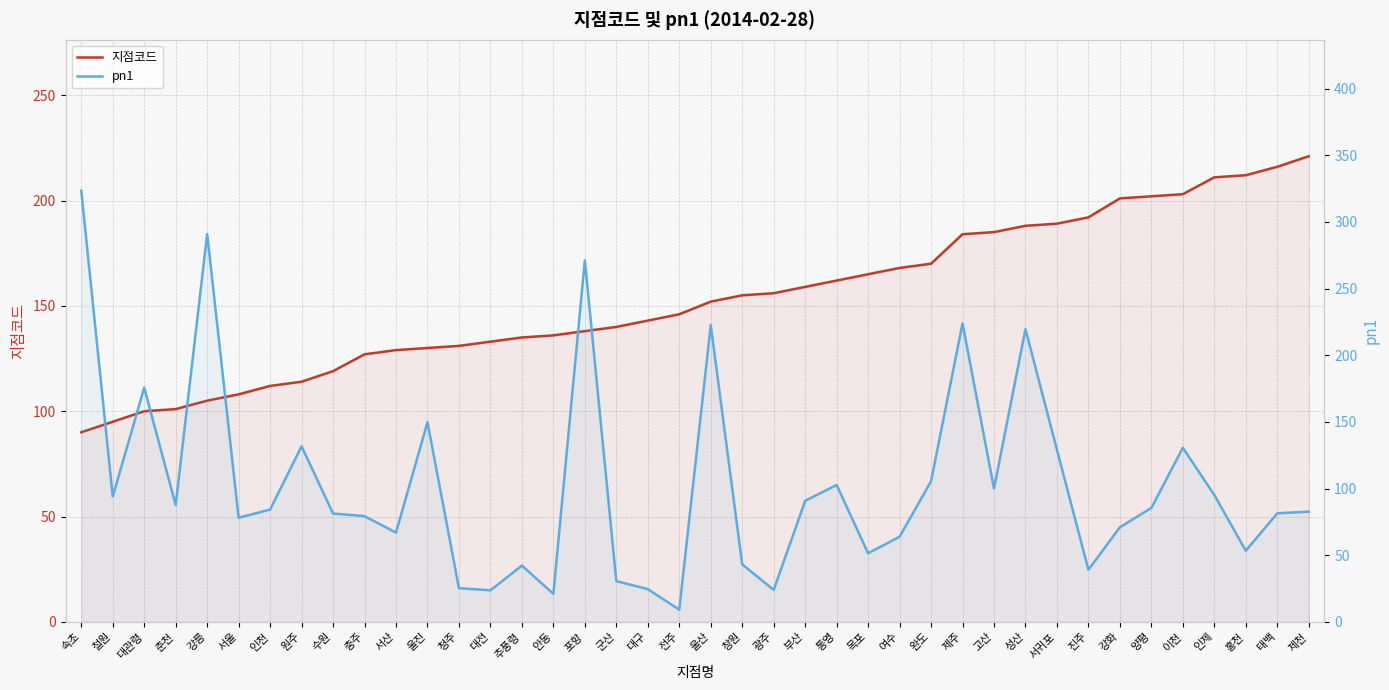

True or false: 지점코드 has a value of 33.8 at 청주.

False